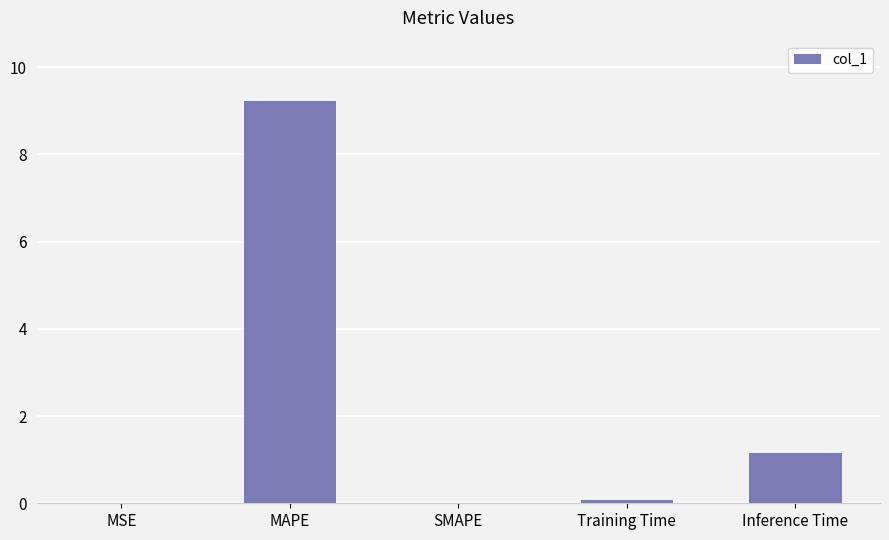

What is the sum of all values?

10.5